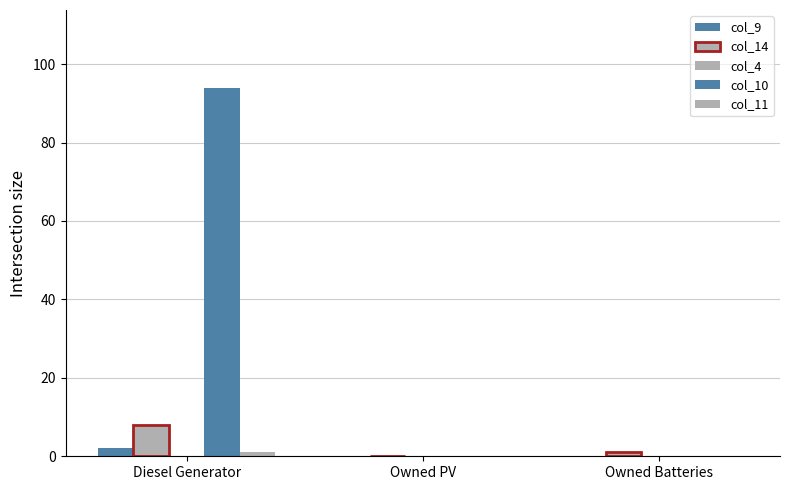

Count the number of categories in the chart.

3